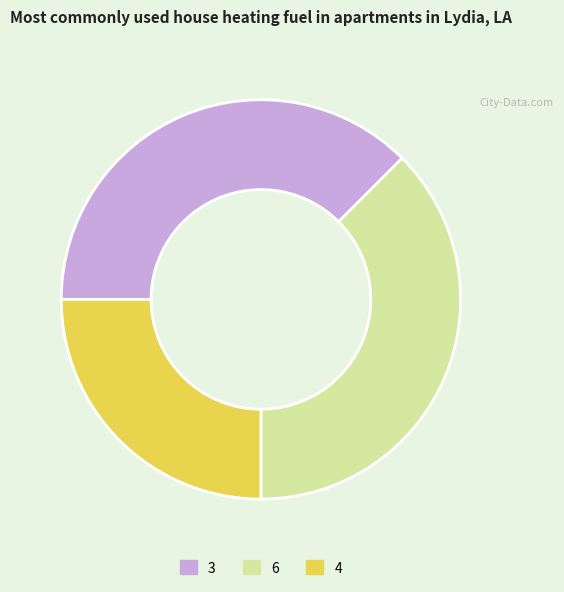

Does 6 represent more than half of the total?

No